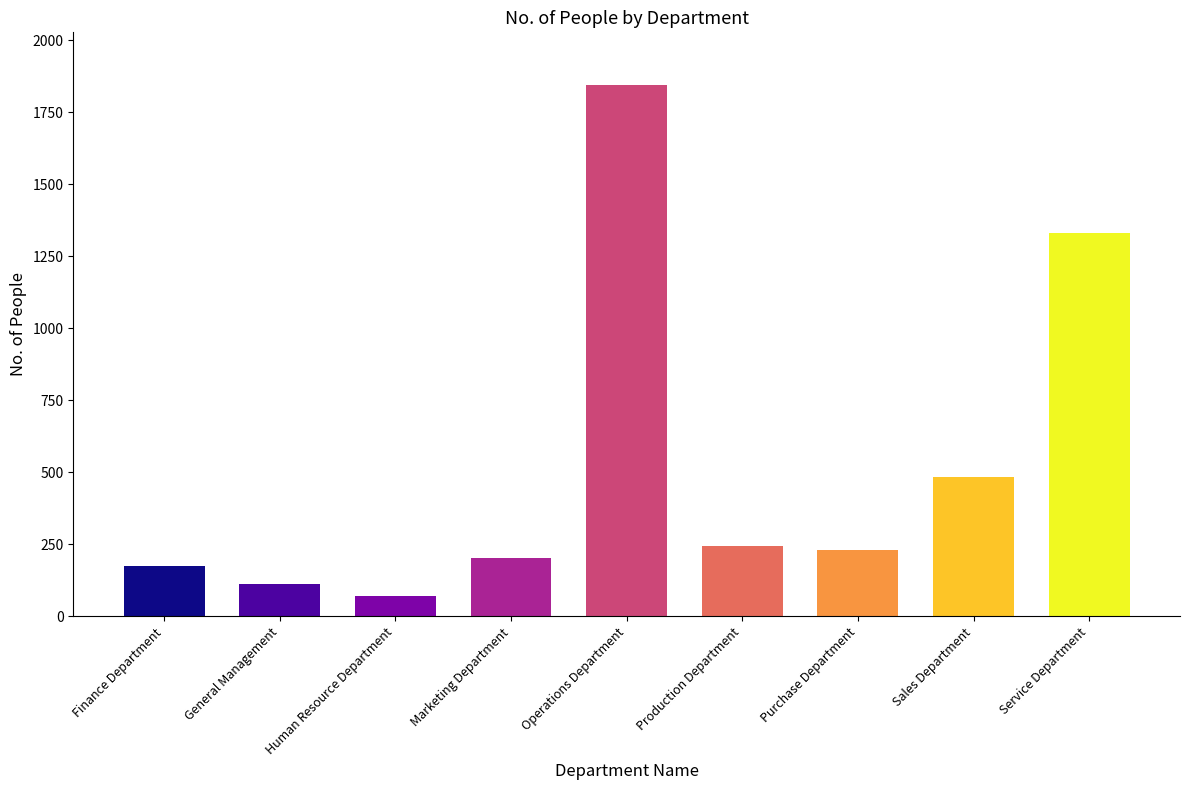

At which label does the data first exceed 230?

Operations Department